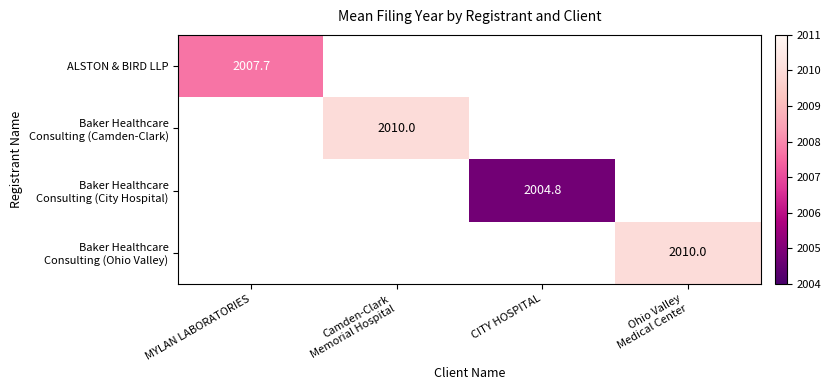

What is the minimum value shown in the chart?

2004.8